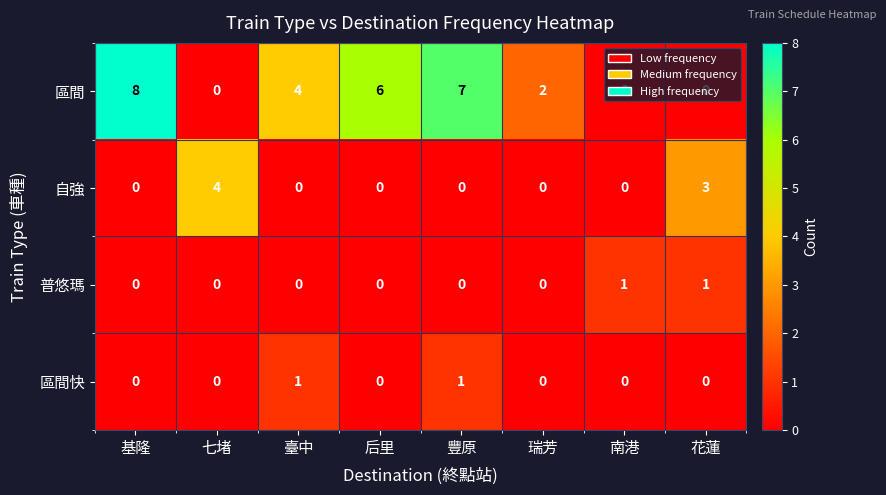

What is the total value across all series at 花蓮?

4